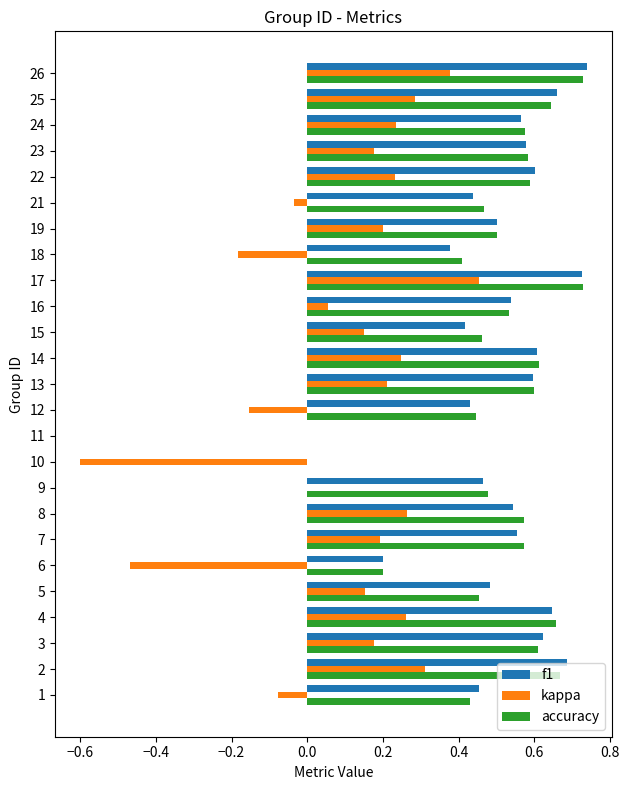

What is the sum of the accuracy values at 8 and 13?

1.2